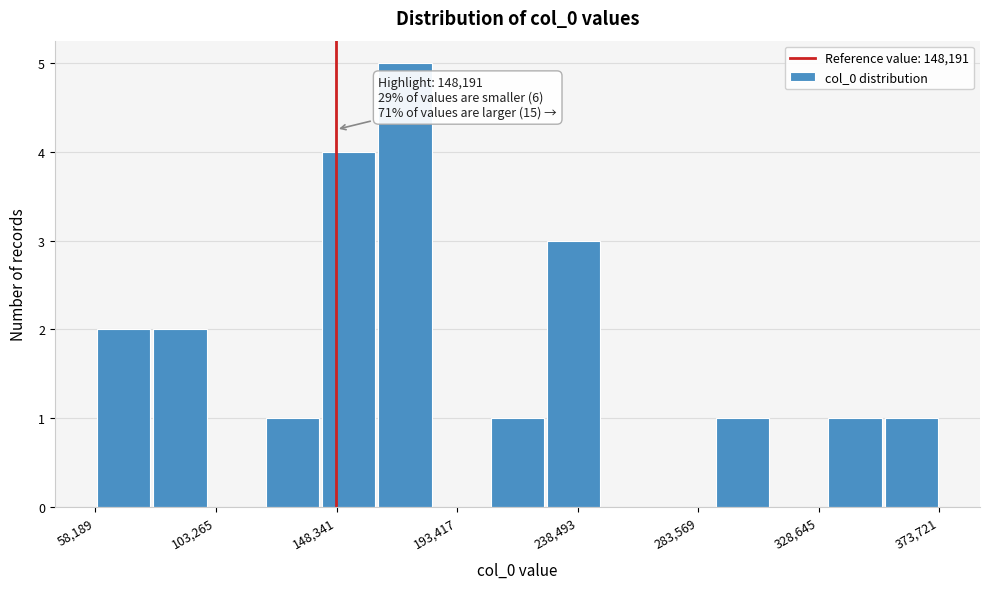

Which range on the x-axis has the tallest bar?

165000 to 185000